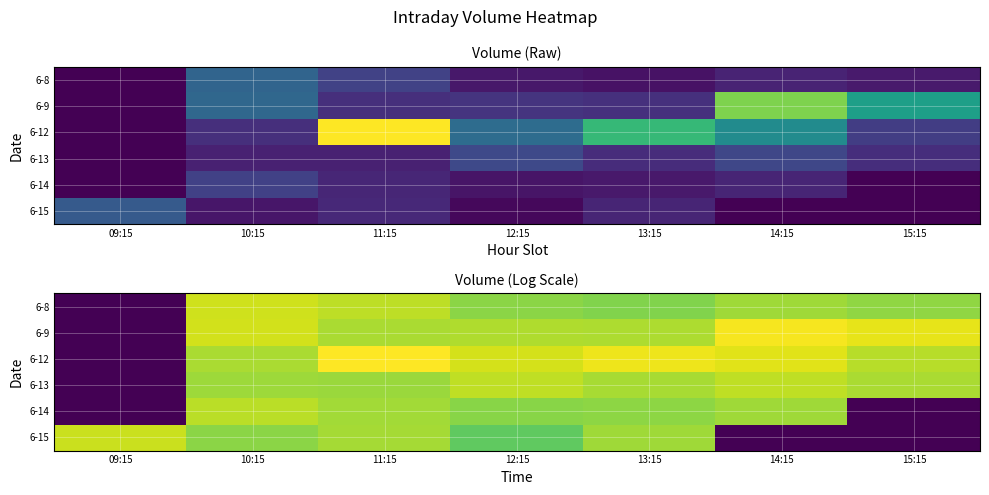

At 15:15, list the series in order from smallest to largest.

6-14, 6-15, 6-8, 6-13, 6-12, 6-9